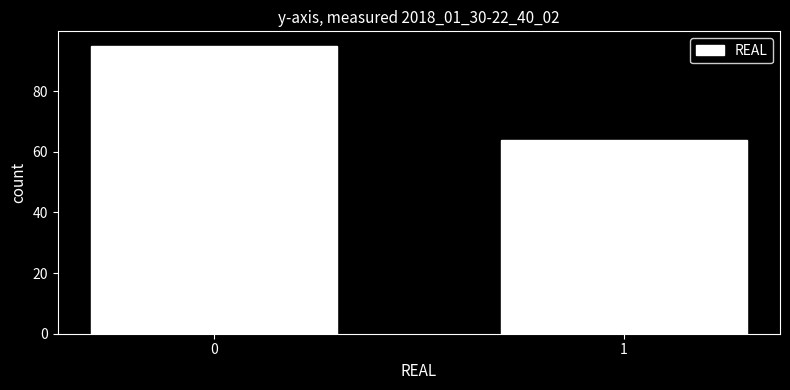

Reading left to right, transcribe all the data shown in this chart.

95	64